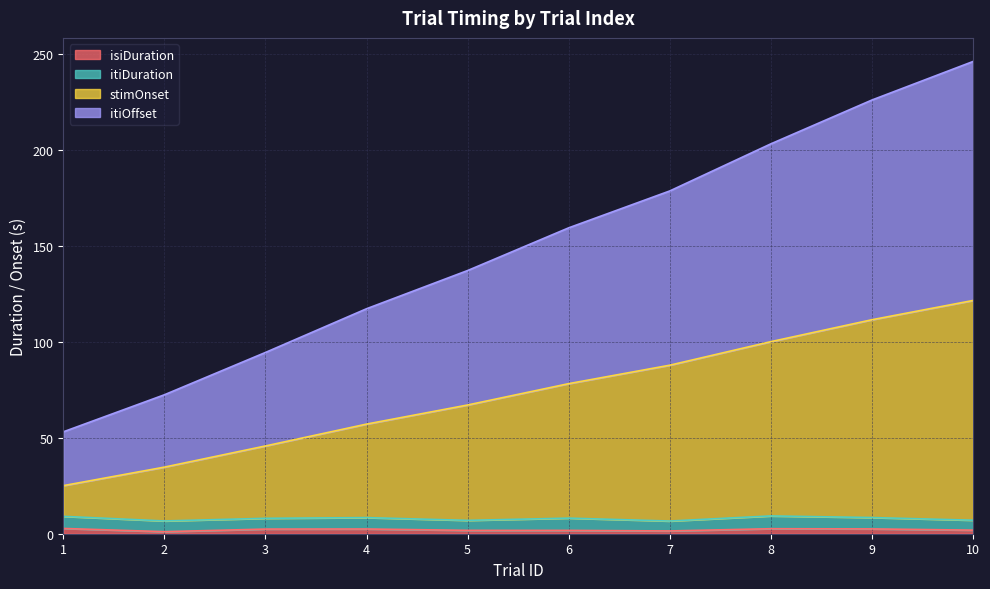

True or false: isiDuration has a value of 2.5 at 9.

True